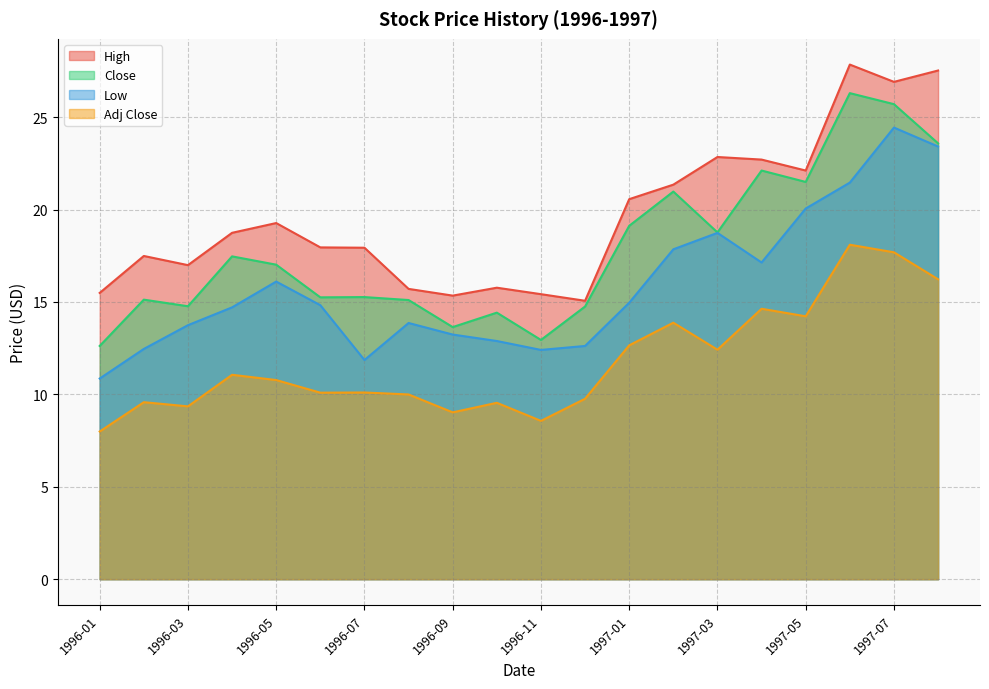

How many lines are shown in the chart?

4